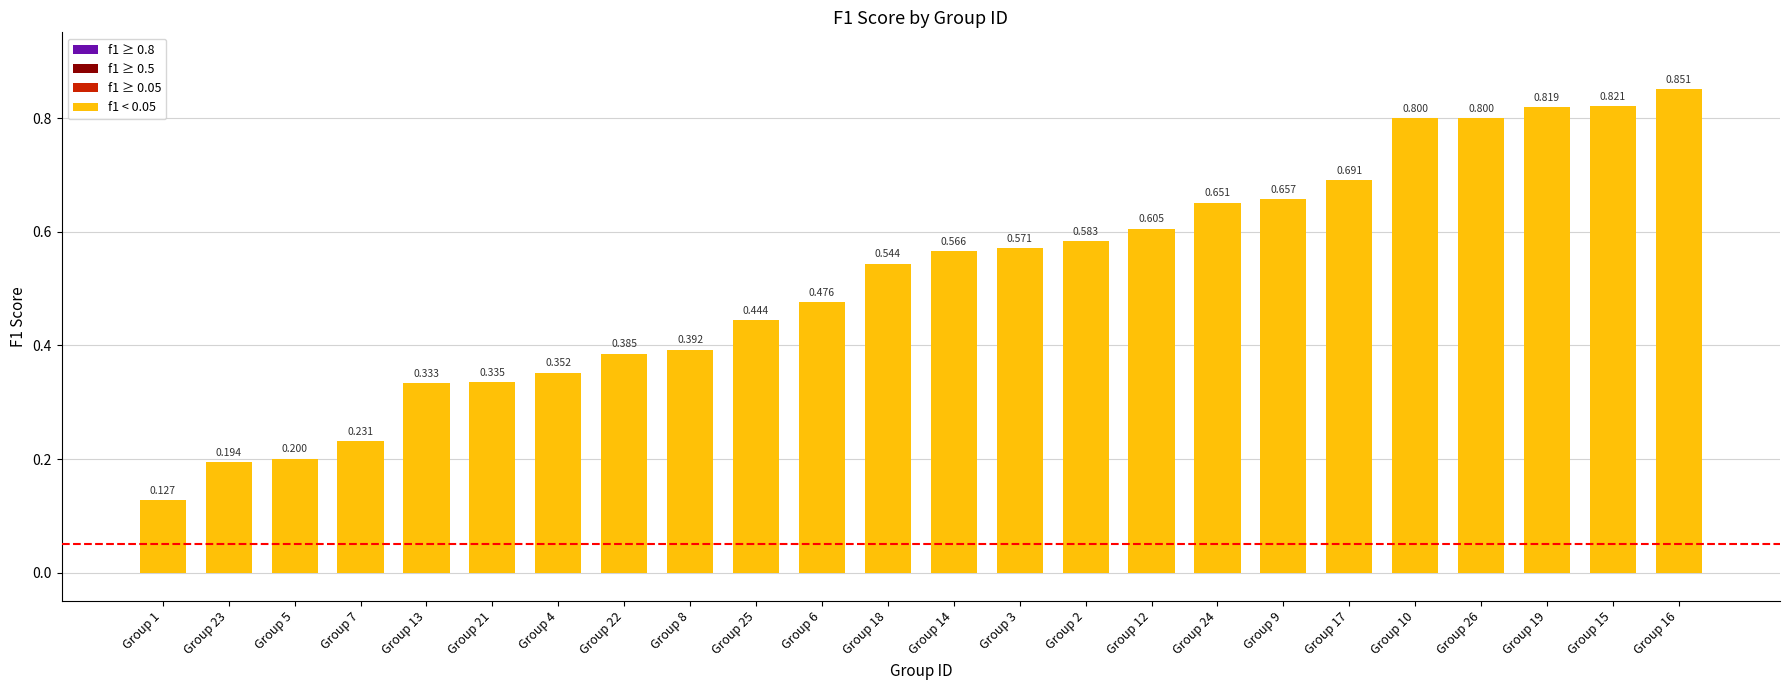

Which has a higher value, Group 19 or Group 25?

Group 19